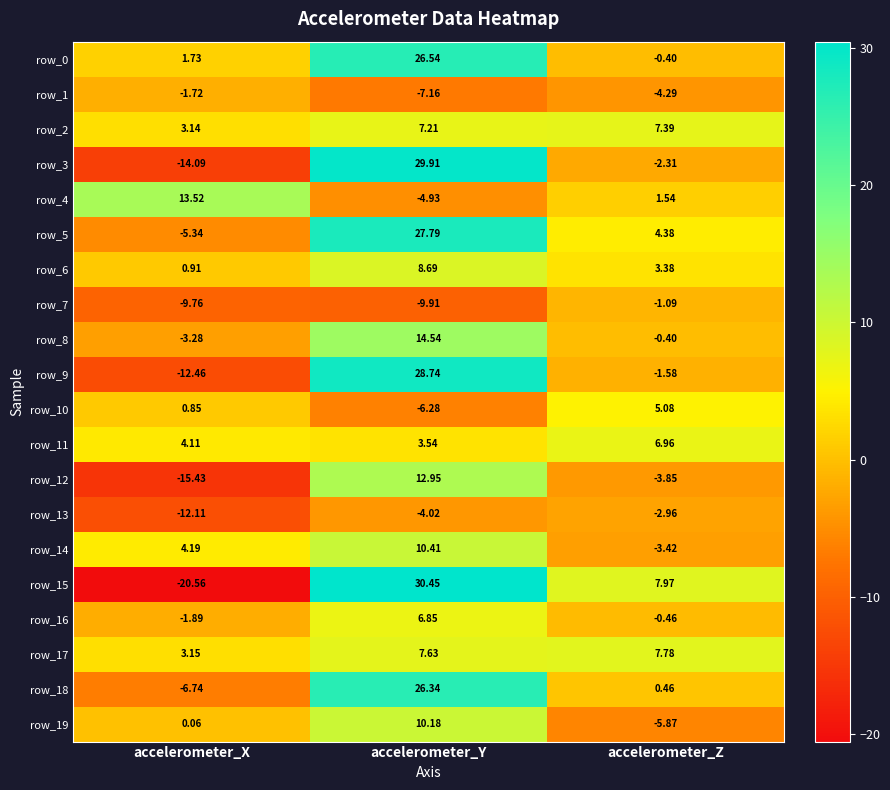

What is the difference between the maximum and minimum values in the row_0 series?

26.9